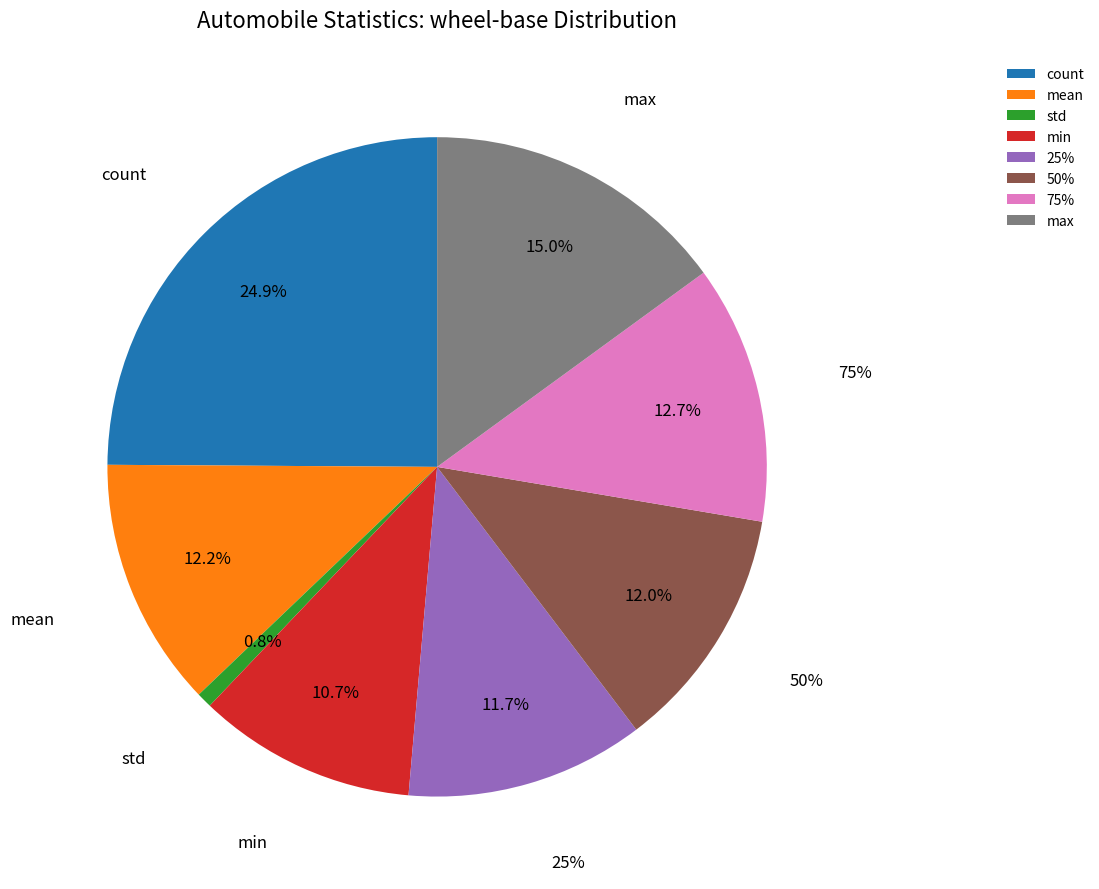

Count the number of slices in the pie.

8